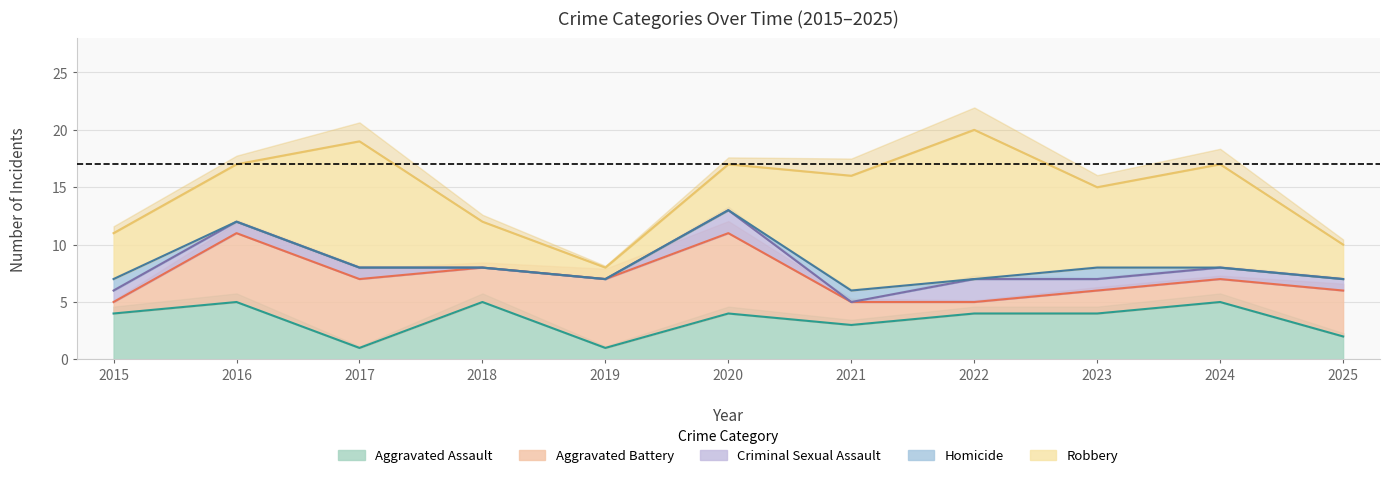

What is the highest value of the Aggravated Assault series?

5